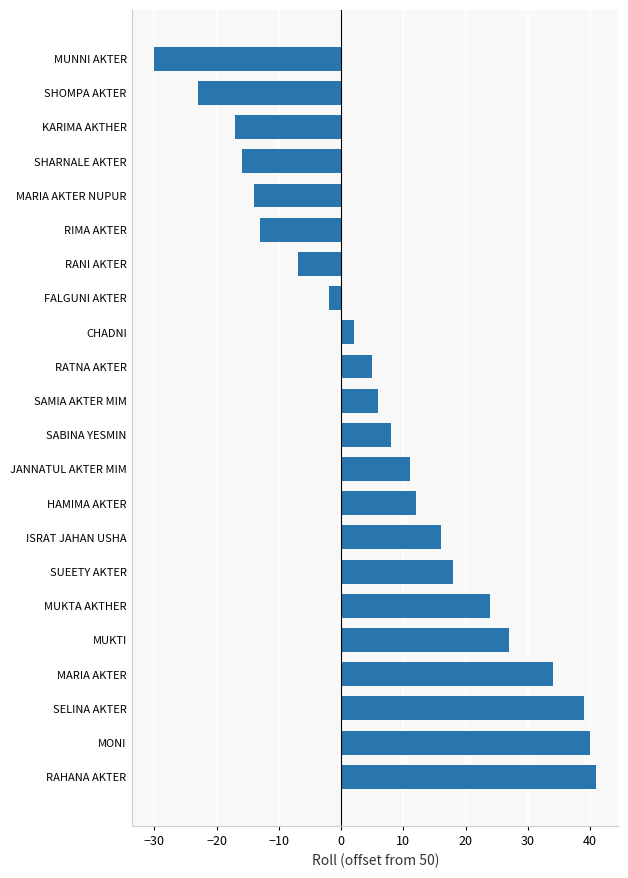

What is the value of the 9th bar from the top?

2